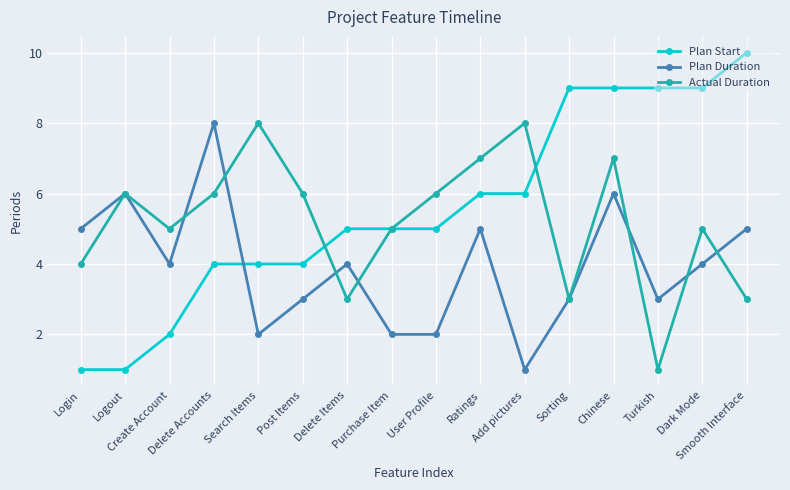

Reading left to right, extract all data points from this chart.

Plan Start: Login=1	Logout=1	Create Account=2	Delete Accounts=4	Search Items=4	Post Items=4	Delete Items=5	Purchase Item=5	User Profile=5	Ratings=6	Add pictures=6	Sorting=9	Chinese=9	Turkish=9	Dark Mode=9	Smooth Interface=10
Plan Duration: Login=5	Logout=6	Create Account=4	Delete Accounts=8	Search Items=2	Post Items=3	Delete Items=4	Purchase Item=2	User Profile=2	Ratings=5	Add pictures=1	Sorting=3	Chinese=6	Turkish=3	Dark Mode=4	Smooth Interface=5
Actual Duration: Login=4	Logout=6	Create Account=5	Delete Accounts=6	Search Items=8	Post Items=6	Delete Items=3	Purchase Item=5	User Profile=6	Ratings=7	Add pictures=8	Sorting=3	Chinese=7	Turkish=1	Dark Mode=5	Smooth Interface=3